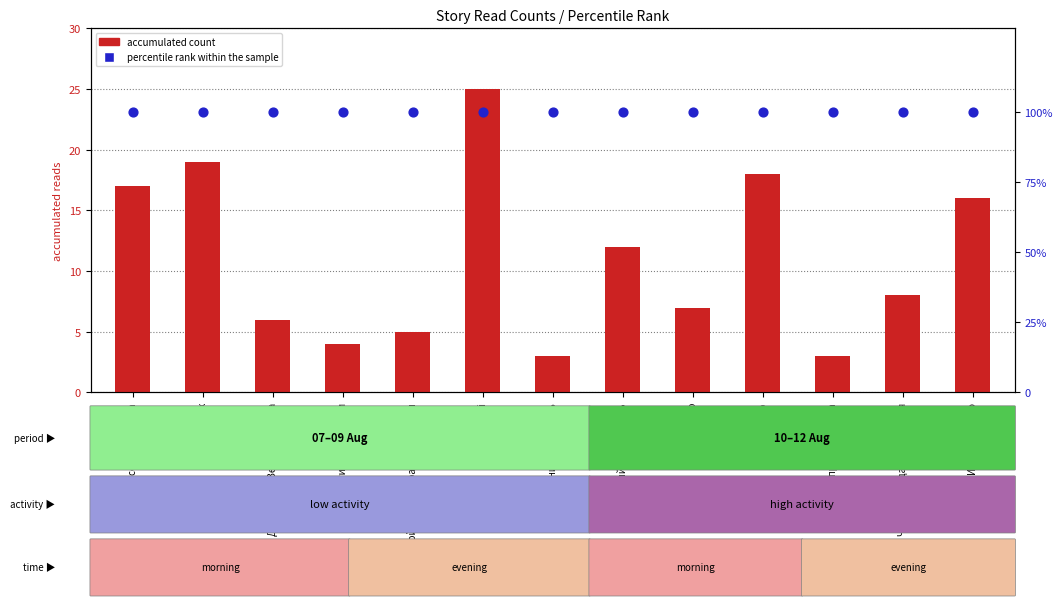

Is the value of accumulated count at День, когда Земля опустела greater than the value of percentile rank within the sample at Геном против бинома?

No